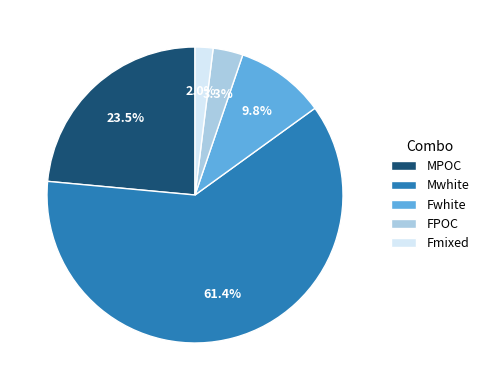

Count the number of slices in the pie.

5